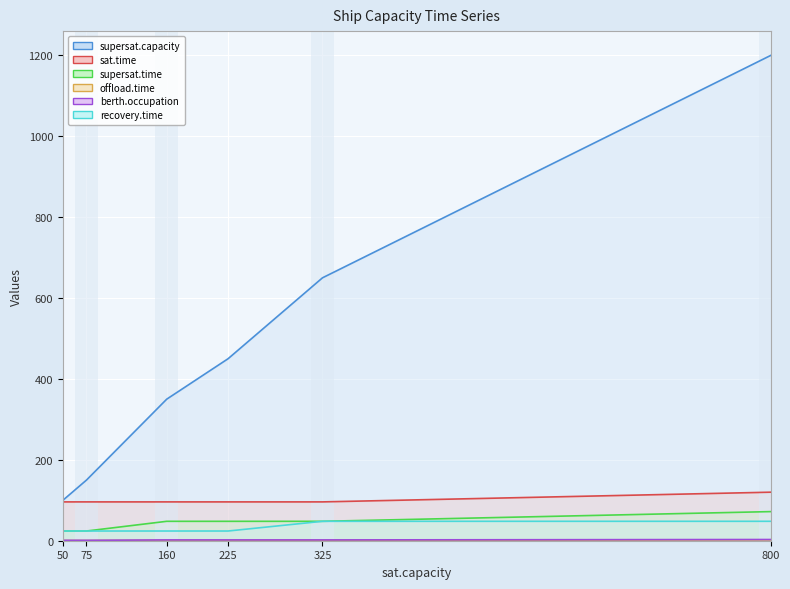

True or false: offload.time and berth.occupation intersect in this chart.

False